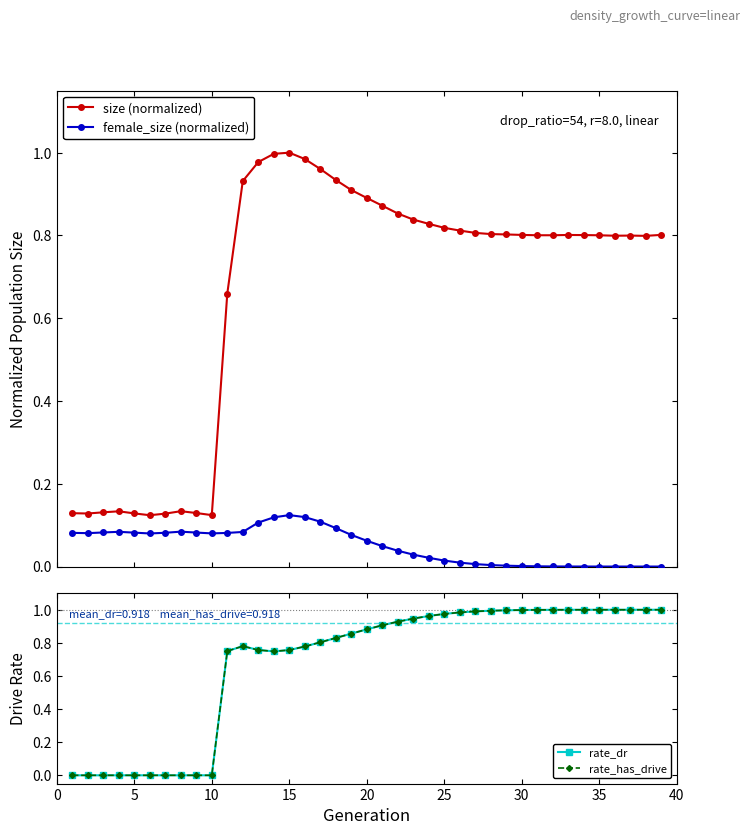

True or false: female_size (normalized) has more than 0 interior local peaks.

True